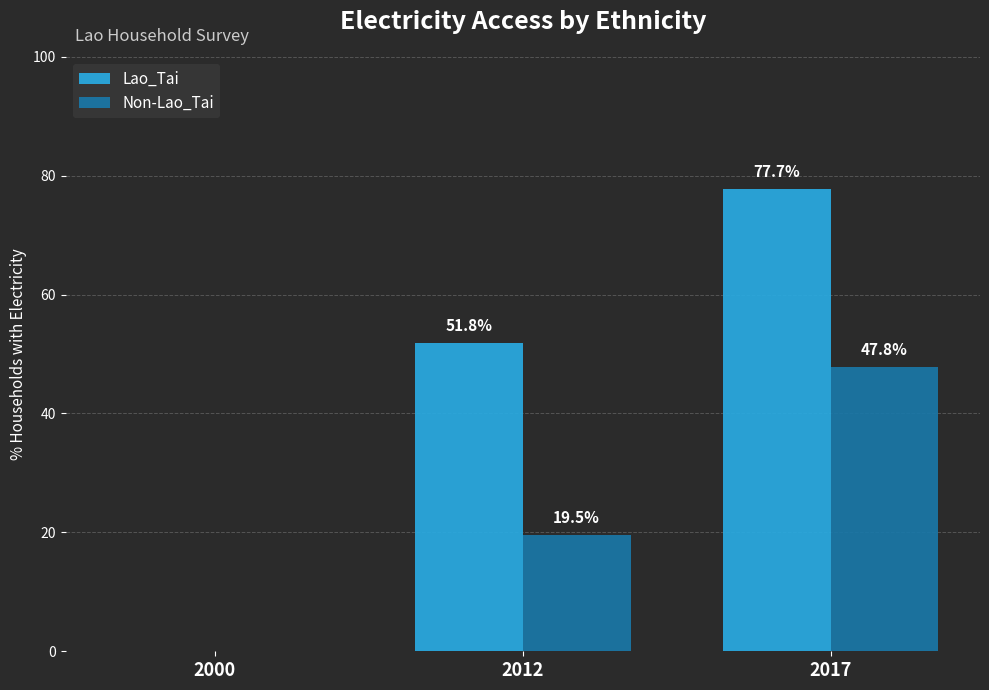

Reading left to right, transcribe all the data shown in this chart.

Lao_Tai: 2000=0.0	2012=51.8	2017=77.7
Non-Lao_Tai: 2000=0.0	2012=19.5	2017=47.8